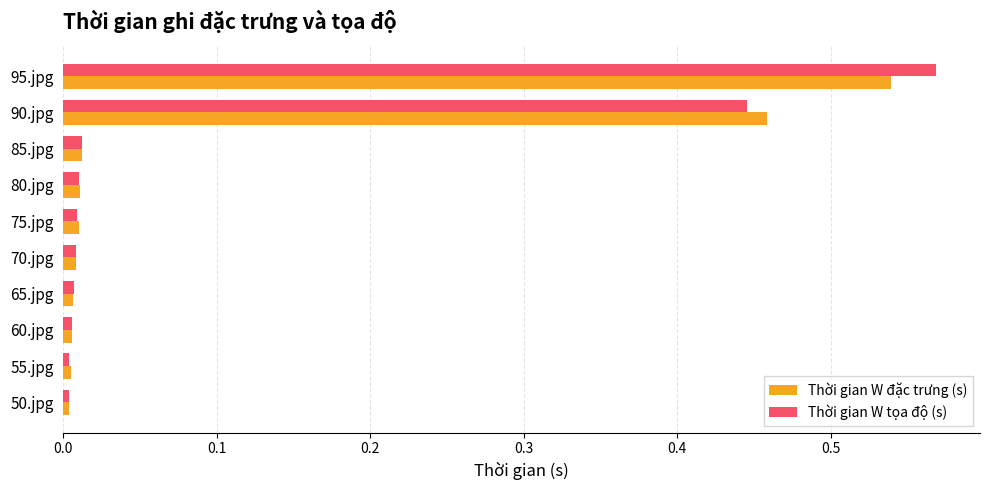

What is the sum of all Thời gian W tọa độ (s) values?

1.1